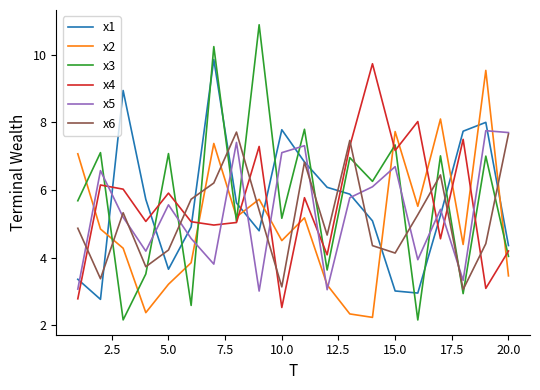

Which series has the widest spread of values?

x3